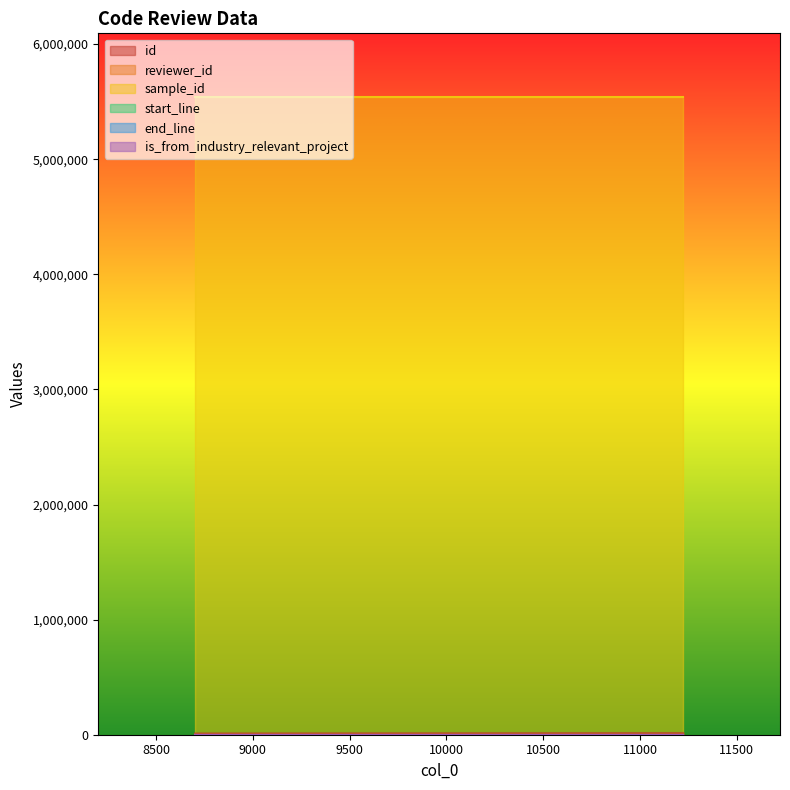

The value of end_line at 8701 is 176. True or false?

False